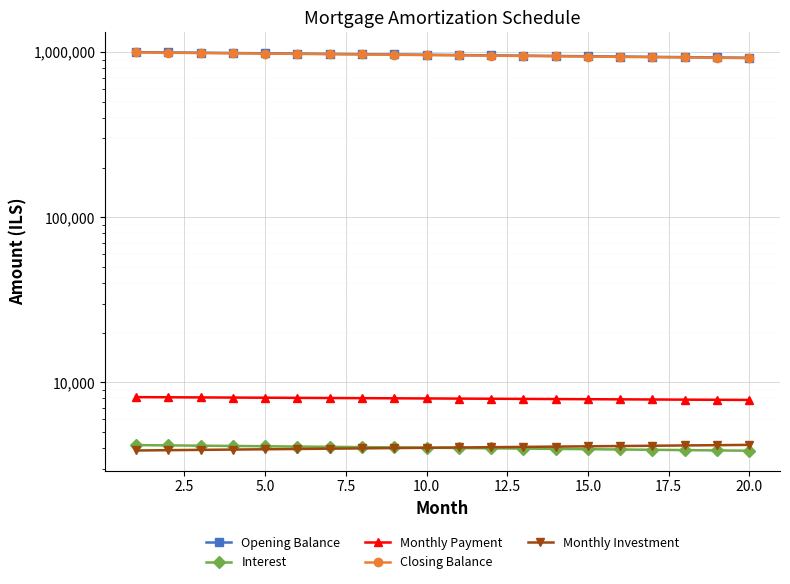

Does the chart display data point markers on the line(s)?

Yes